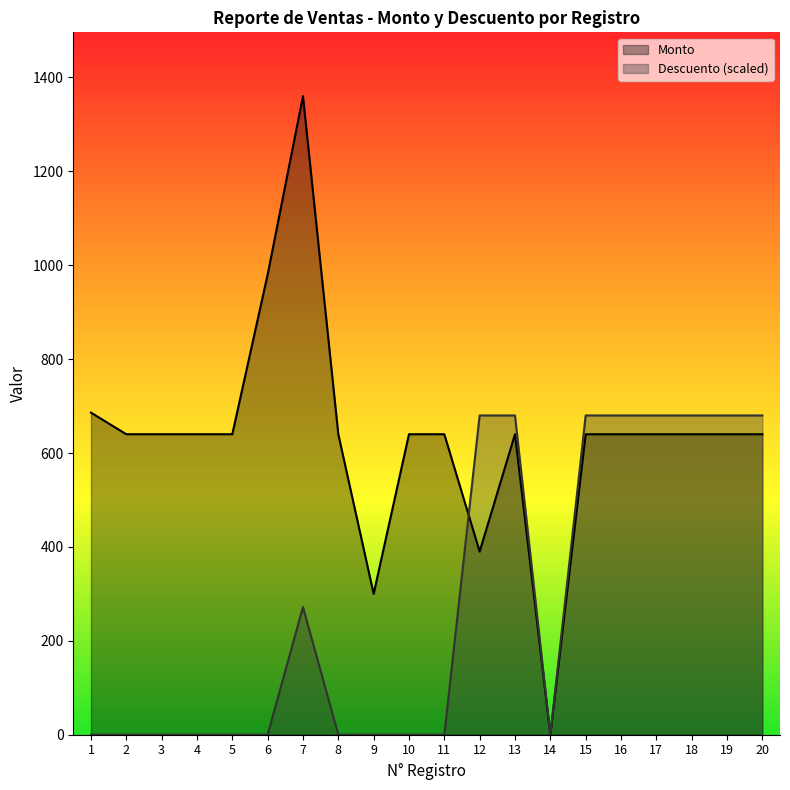

At how many categories does at least one series exceed 519?

18